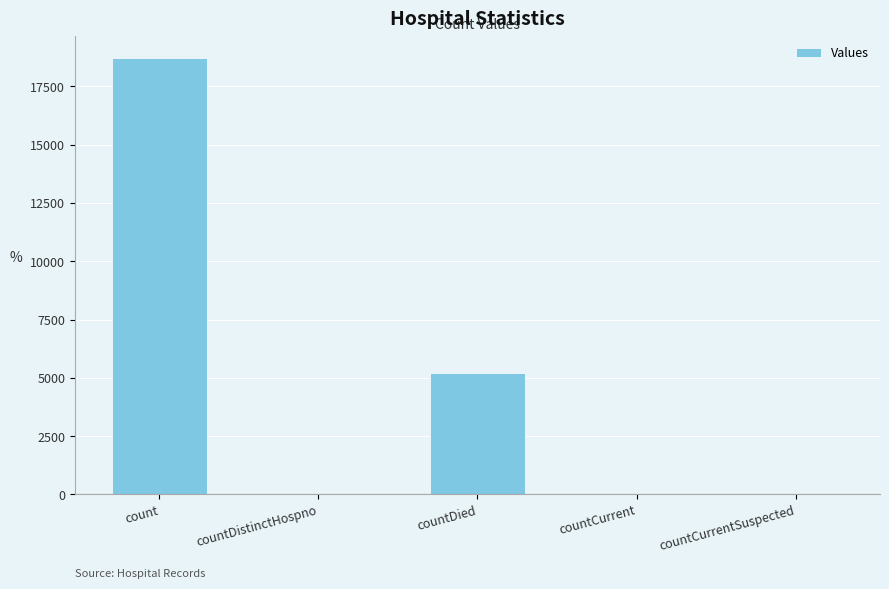

How many series are shown in this chart?

1